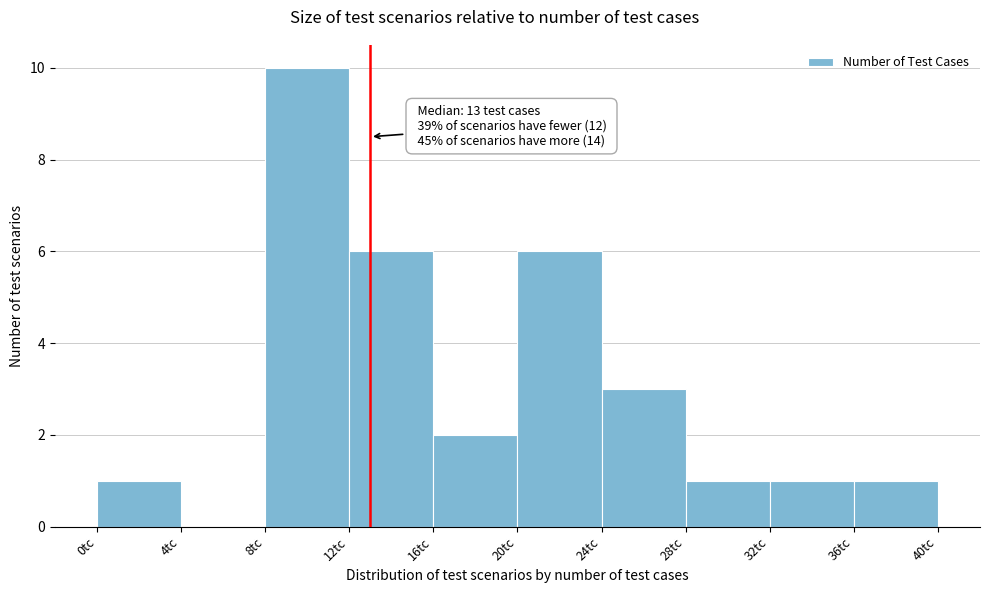

Which range on the x-axis has the tallest bar?

8 to 12